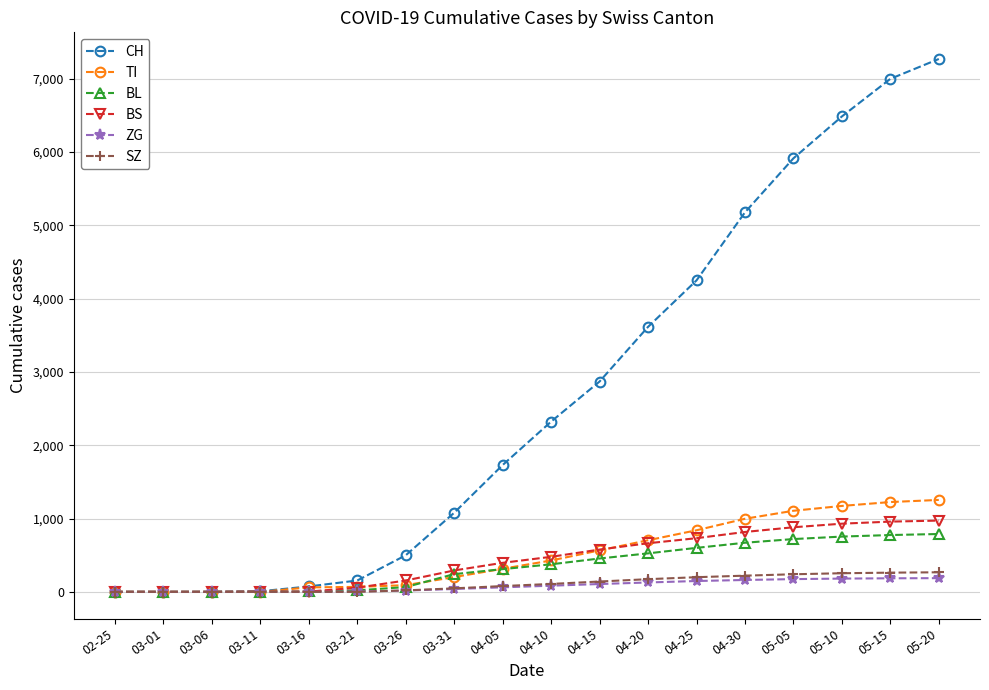

What is the difference between the CH values at 03-01 and 03-06?

1